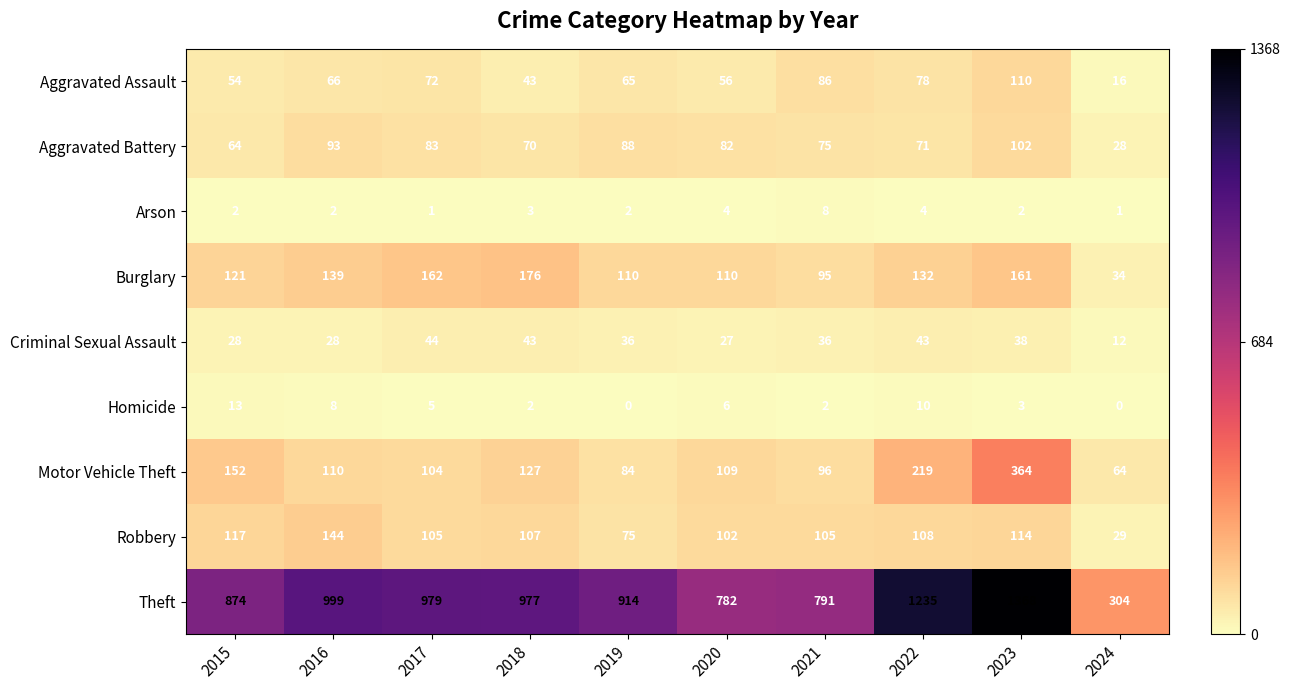

True or false: Homicide has a value of 2 at 2021.

True